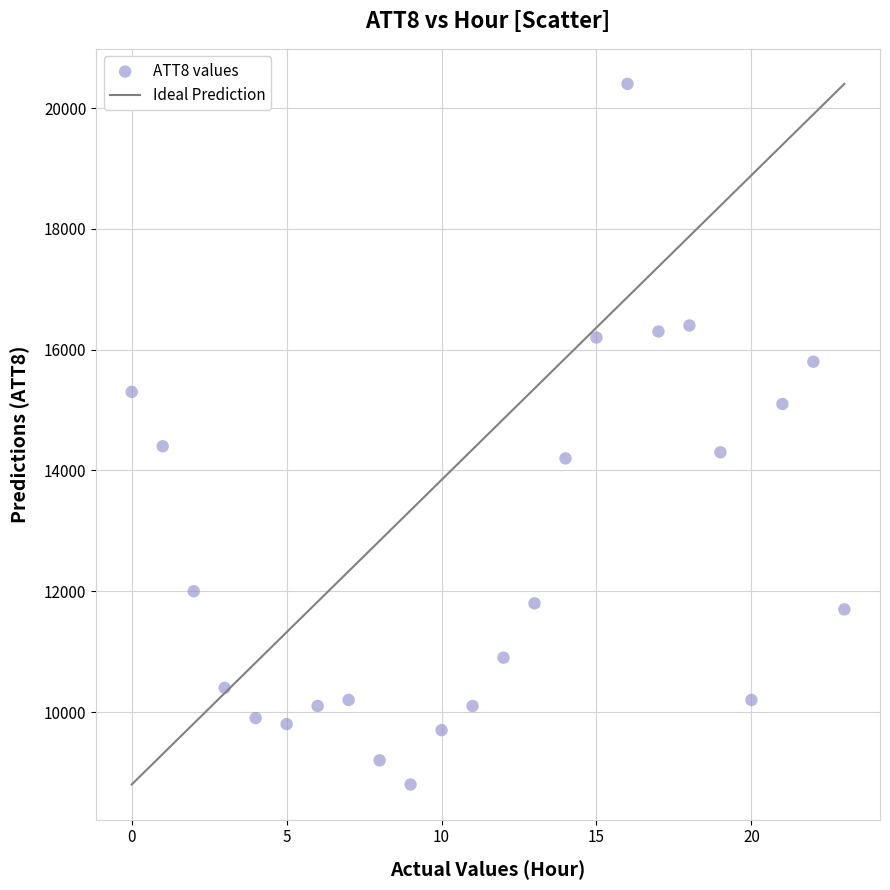

What is the range of Y values (max minus min)?

11600